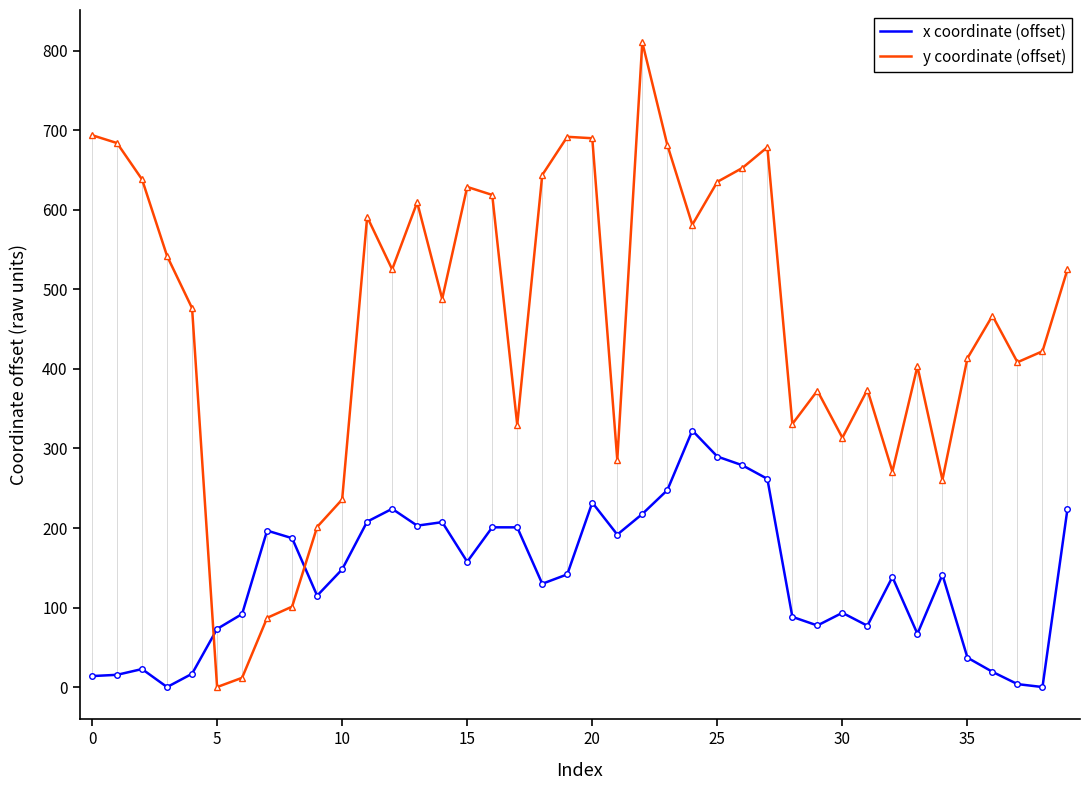

What value does the x coordinate (offset) series have at 39?

224.2